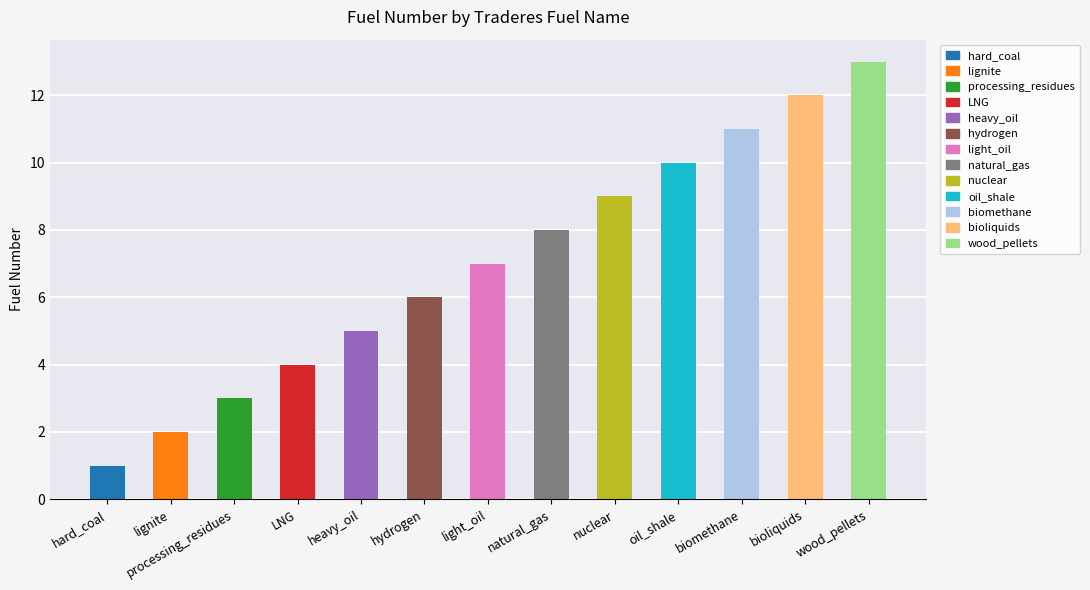

What is the difference between the second highest and minimum values?

11